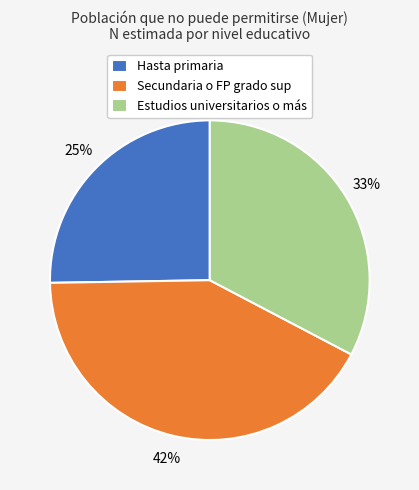

What is the ratio of the value at Hasta primaria to the value at Secundaria o FP grado sup?

0.6